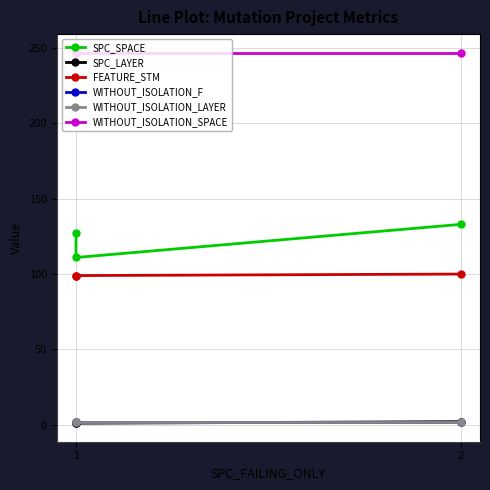

The value of WITHOUT_ISOLATION_F at 1 is 2. True or false?

True